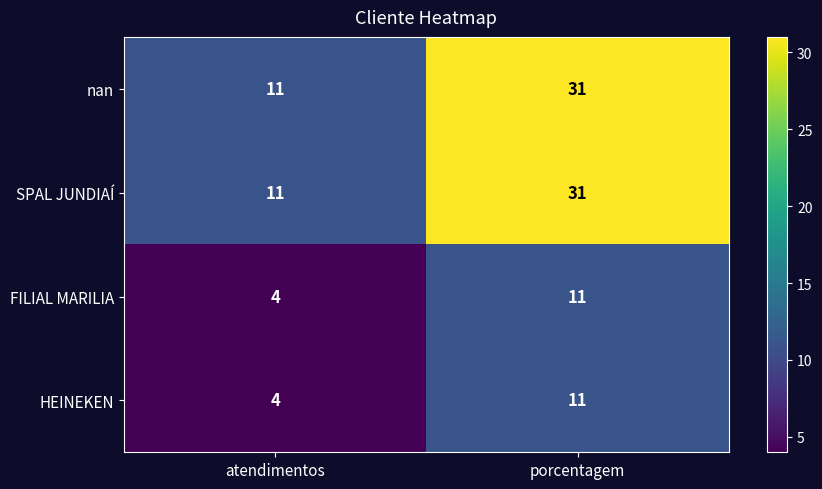

What is the difference between the highest and lowest values at porcentagem?

20